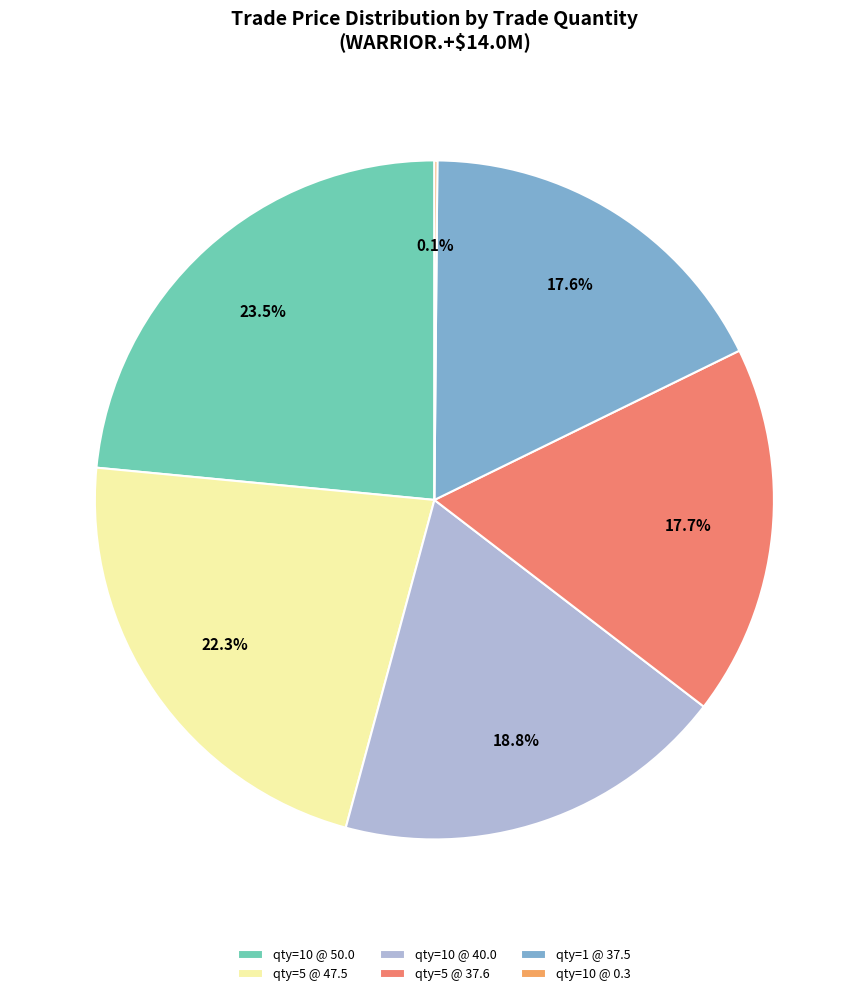

How many segments does this pie chart have?

6